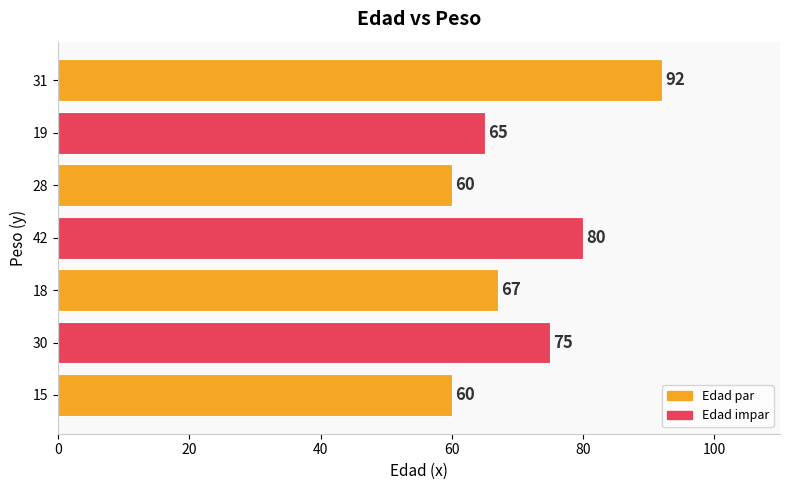

The value at 18 is 67. True or false?

True